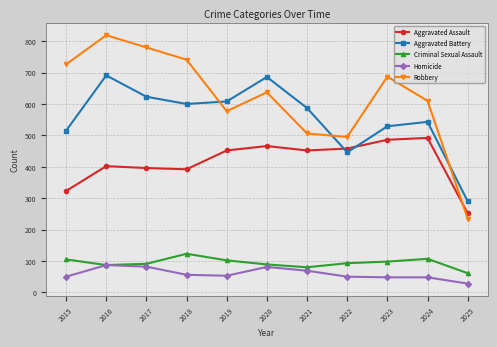

What is the maximum value for Aggravated Assault?

492